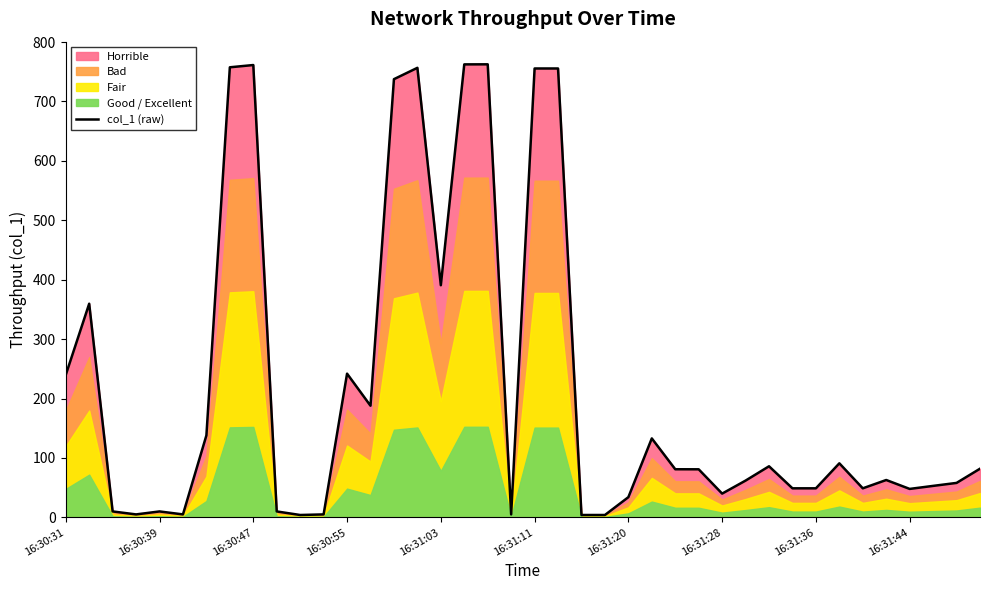

What is the minimum value shown in the chart?

4.0